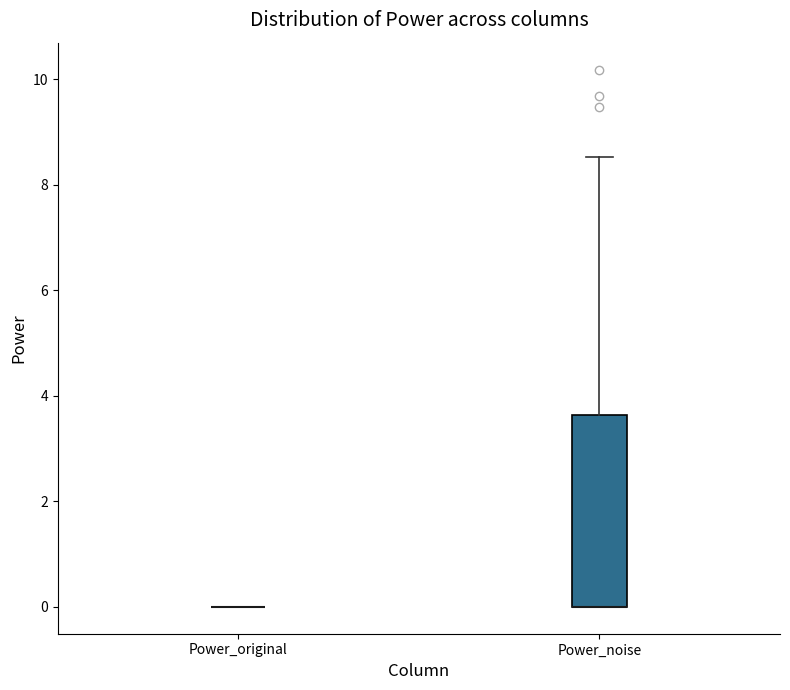

Which box is the tallest, from its lower edge to its upper edge?

Power_noise